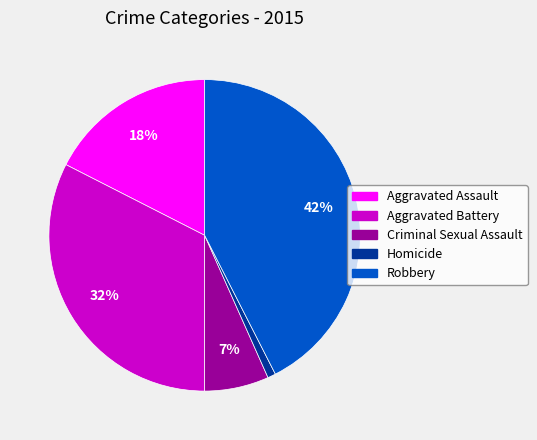

Does Aggravated Battery account for over 50% of the chart?

No